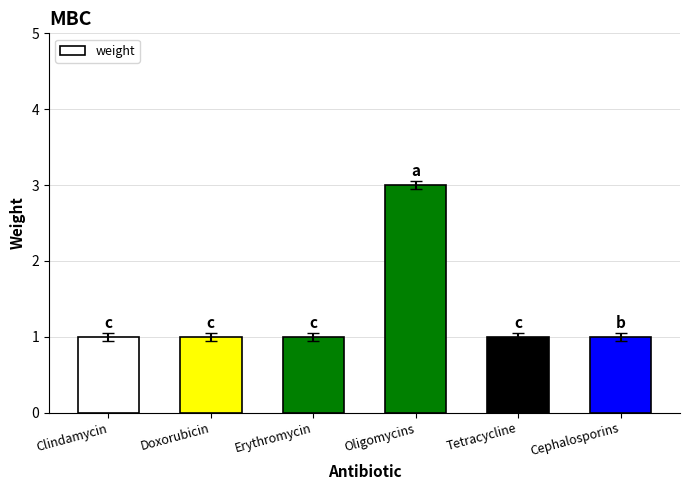

What position from the right is Erythromycin?

4